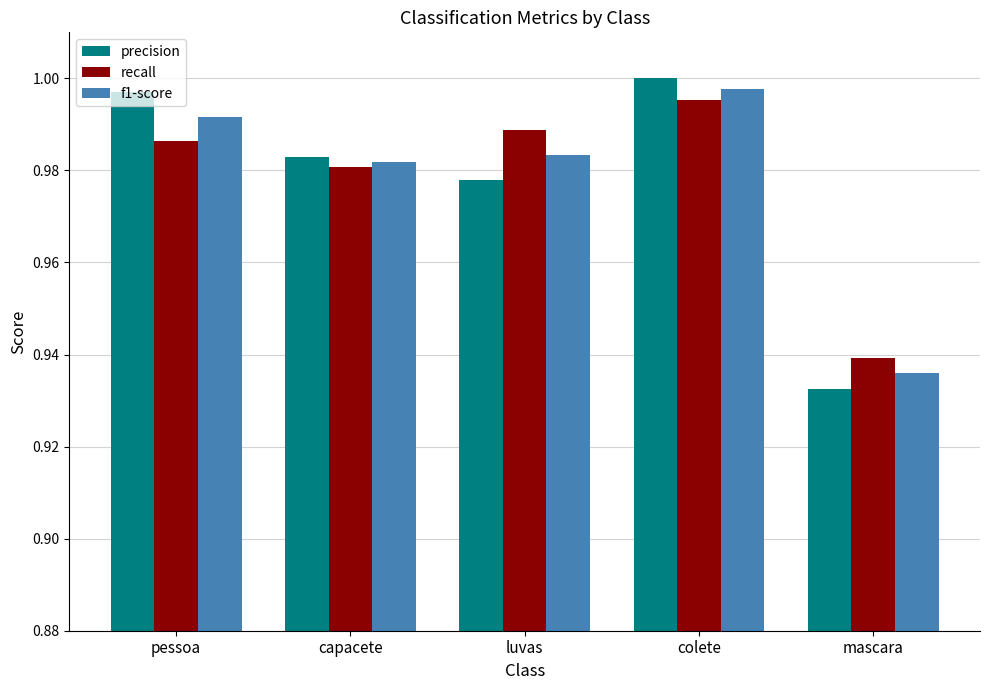

What is the total value across all series at pessoa?

3.0